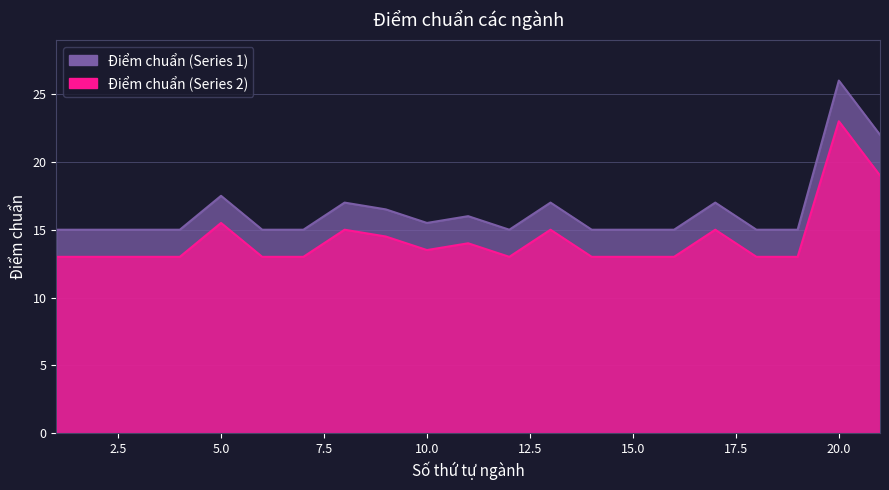

What is the lowest value of the Điểm chuẩn (Series 1) series?

15.0